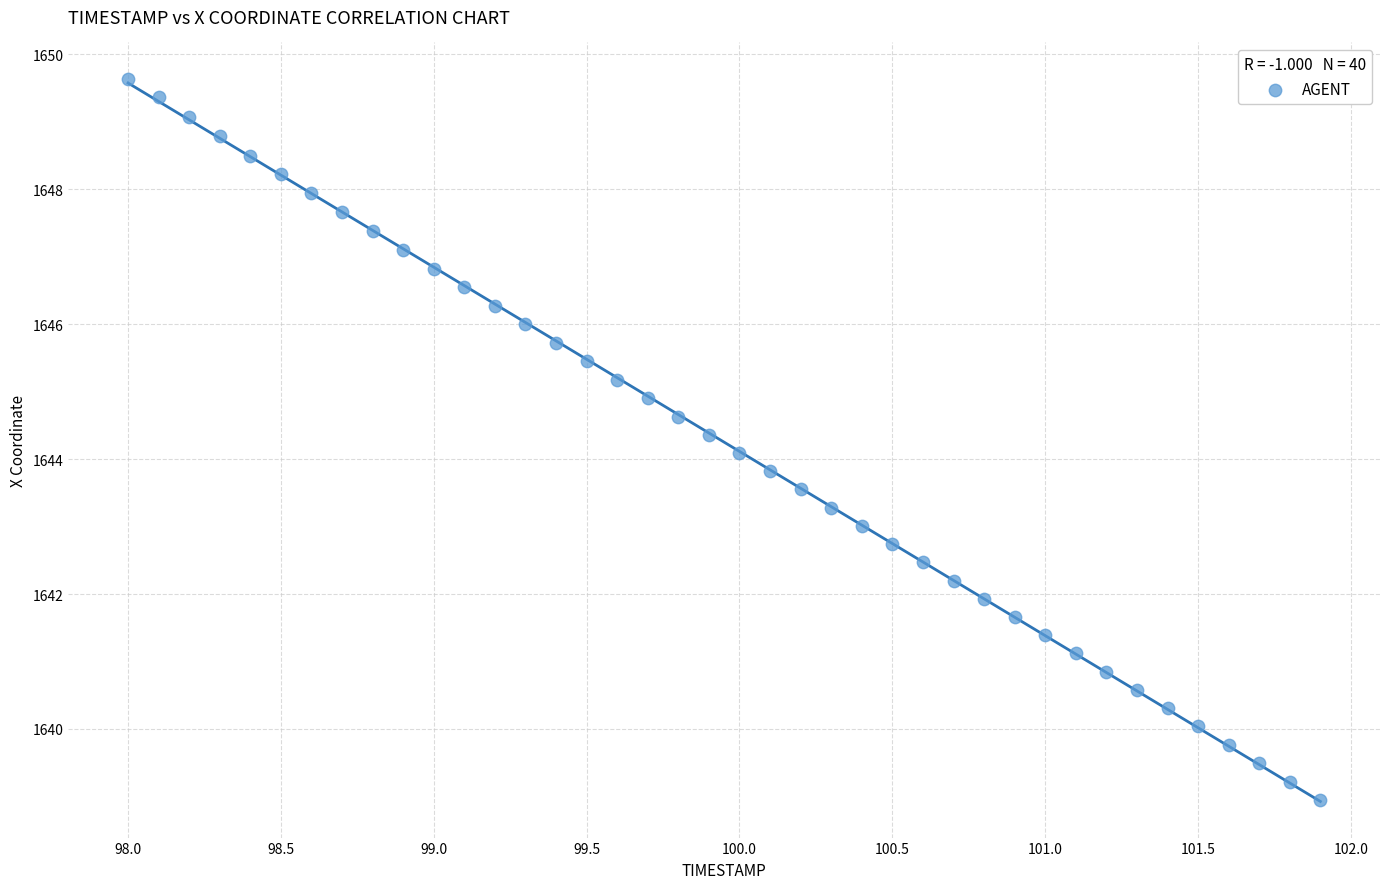

What is the range of Y values (max minus min)?

10.7